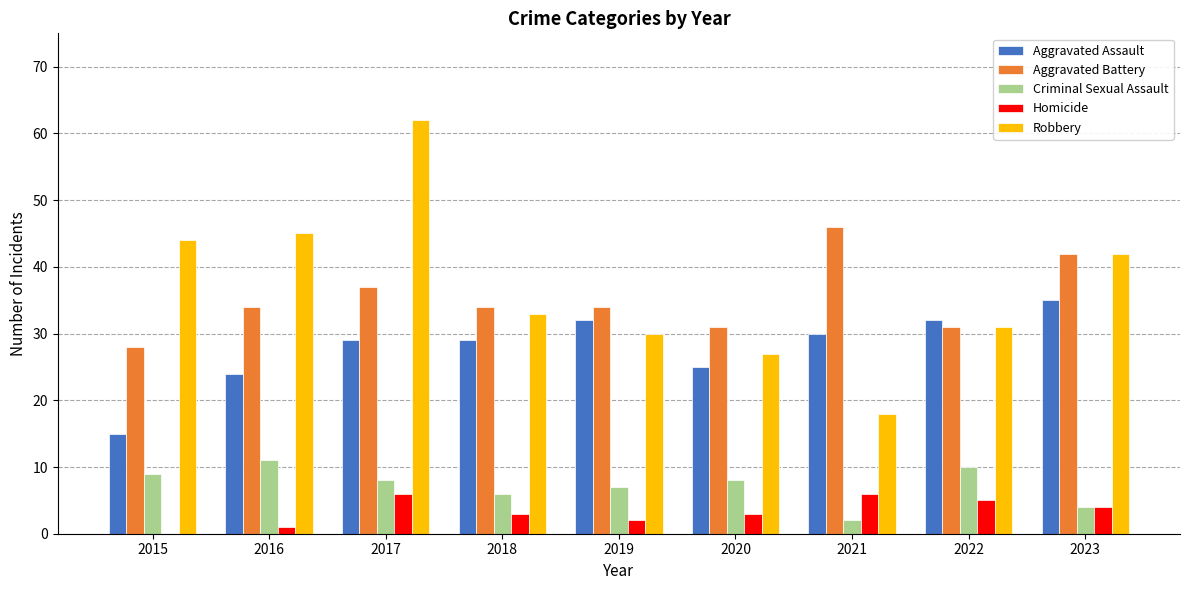

Which category has the highest value across all series?

2017